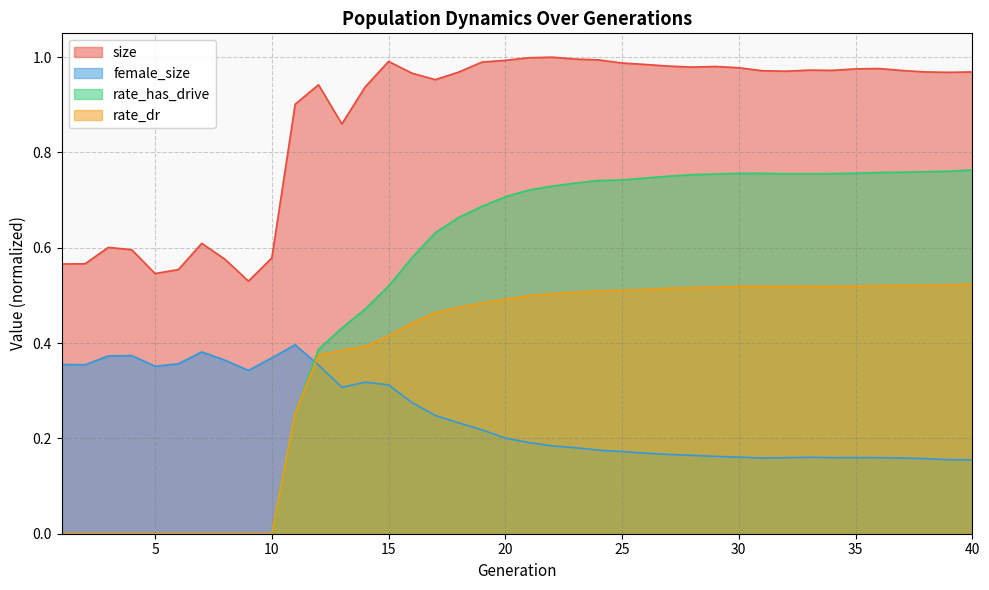

Reading right to left, what are all the values shown in this chart?

size: 1.0	1.0	1.0	1.0	1.0	1.0	1.0	1.0	1.0	1.0	1.0	1.0	1.0	1.0	1.0	1.0	1.0	1.0	1.0	1.0	1.0	1.0	1.0	1.0	1.0	1.0	0.9	0.9	0.9	0.9	0.6	0.5	0.6	0.6	0.6	0.5	0.6	0.6	0.6	0.6
female_size: 0.2	0.2	0.2	0.2	0.2	0.2	0.2	0.2	0.2	0.2	0.2	0.2	0.2	0.2	0.2	0.2	0.2	0.2	0.2	0.2	0.2	0.2	0.2	0.2	0.3	0.3	0.3	0.3	0.4	0.4	0.4	0.3	0.4	0.4	0.4	0.4	0.4	0.4	0.4	0.4
rate_has_drive: 0.8	0.8	0.8	0.8	0.8	0.8	0.8	0.8	0.8	0.8	0.8	0.8	0.8	0.8	0.7	0.7	0.7	0.7	0.7	0.7	0.7	0.7	0.7	0.6	0.6	0.5	0.5	0.4	0.4	0.3	0.0	0.0	0.0	0.0	0.0	0.0	0.0	0.0	0.0	0.0
rate_dr: 0.5	0.5	0.5	0.5	0.5	0.5	0.5	0.5	0.5	0.5	0.5	0.5	0.5	0.5	0.5	0.5	0.5	0.5	0.5	0.5	0.5	0.5	0.5	0.5	0.4	0.4	0.4	0.4	0.4	0.3	0.0	0.0	0.0	0.0	0.0	0.0	0.0	0.0	0.0	0.0